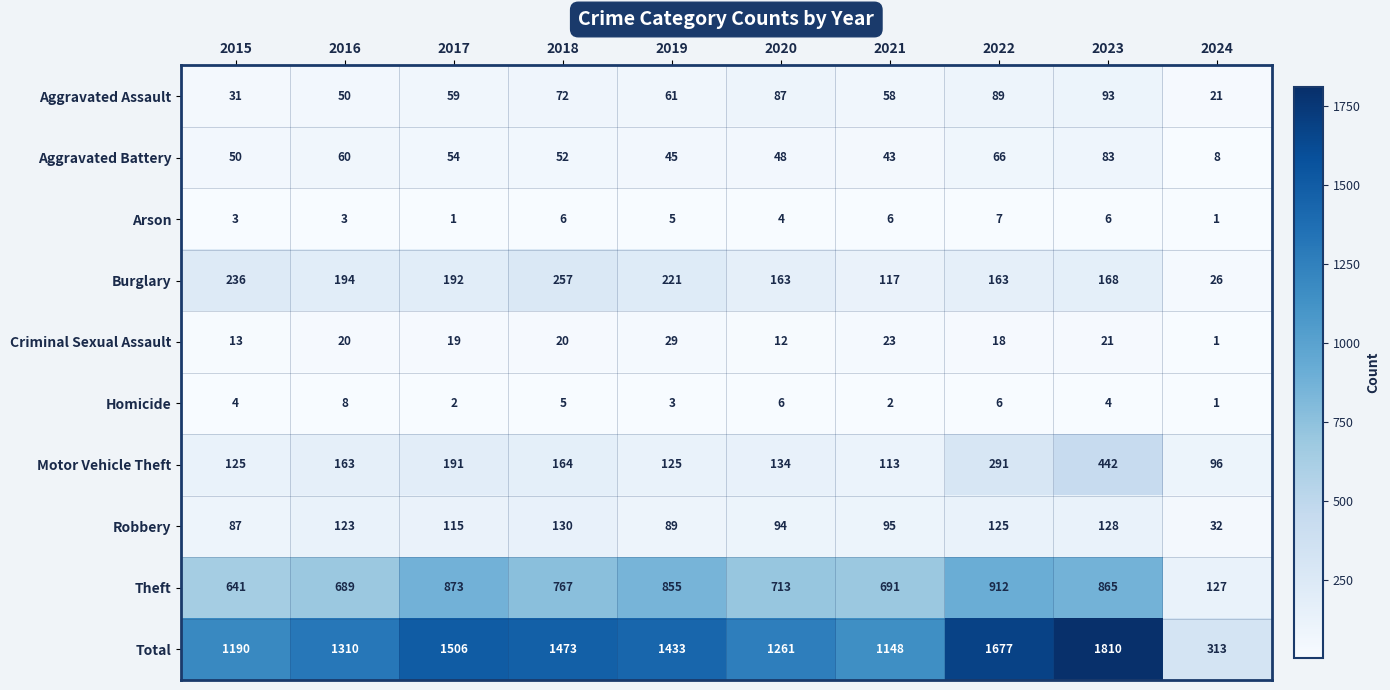

What value does the Total series have at 2017, to the nearest 10?

1510